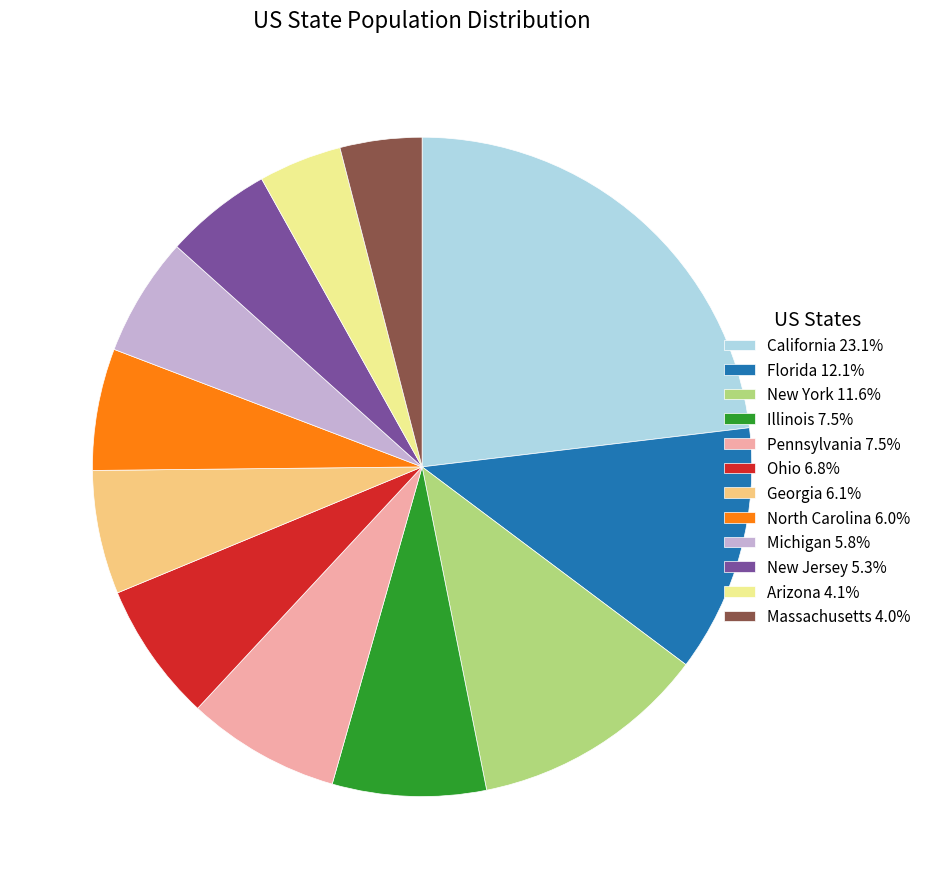

Between Illinois and Florida, which is larger?

Florida